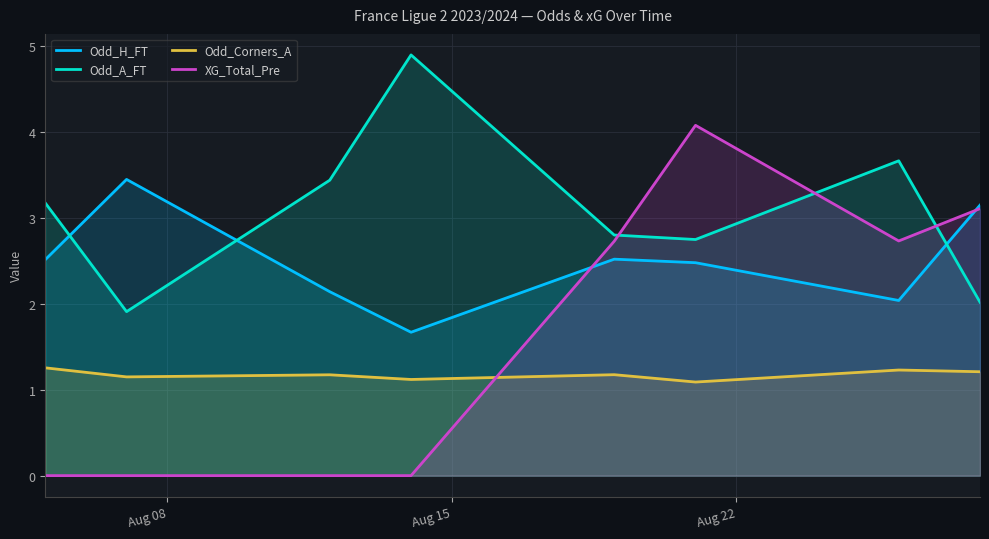

What is the highest value of the Odd_A_FT series?

4.9